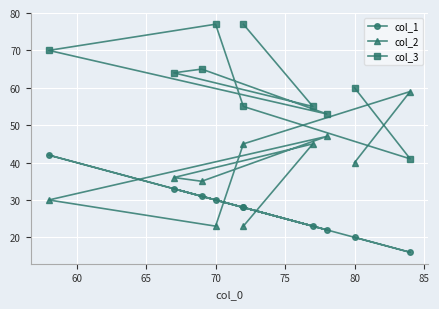

What are all the series names shown in the legend?

col_1, col_2, col_3